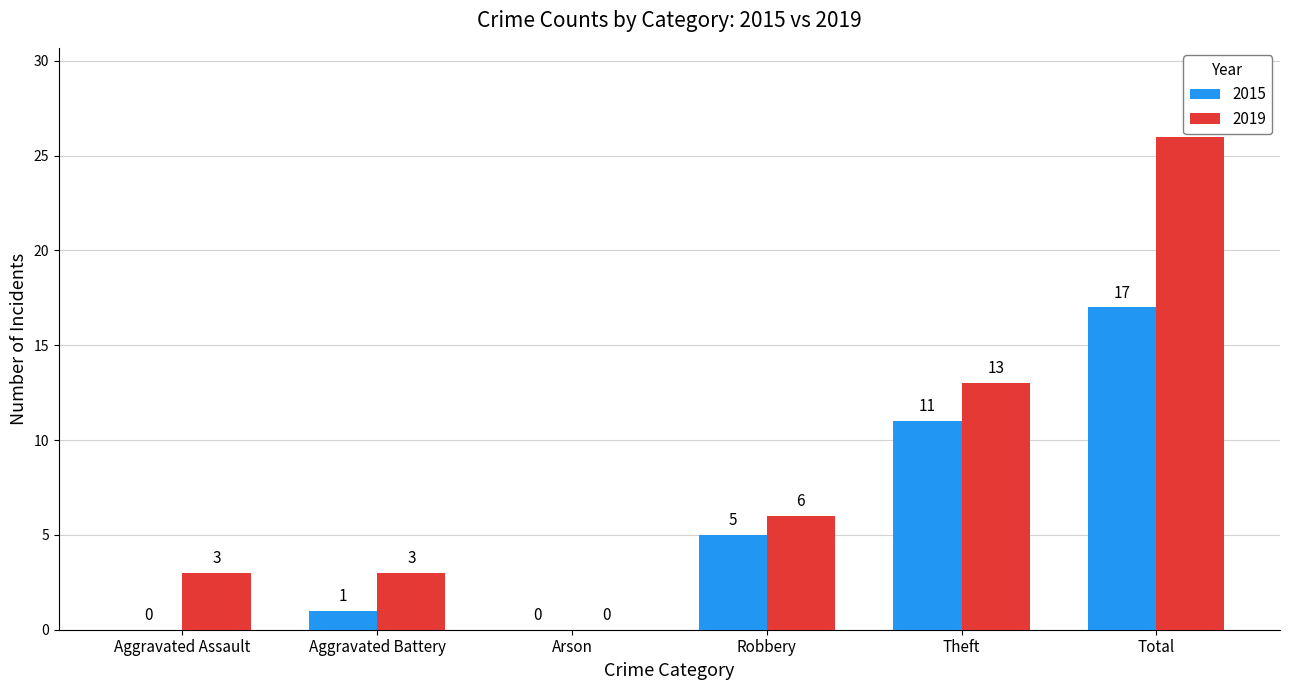

What is the sum of the 2015 values at Aggravated Assault and Robbery?

5